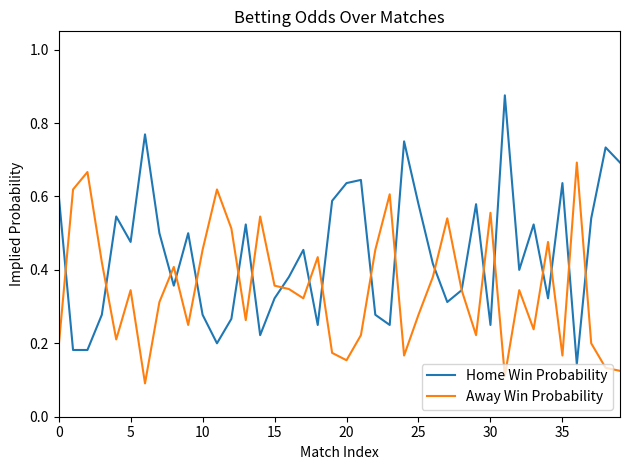

Does the chart have visible grid lines?

No